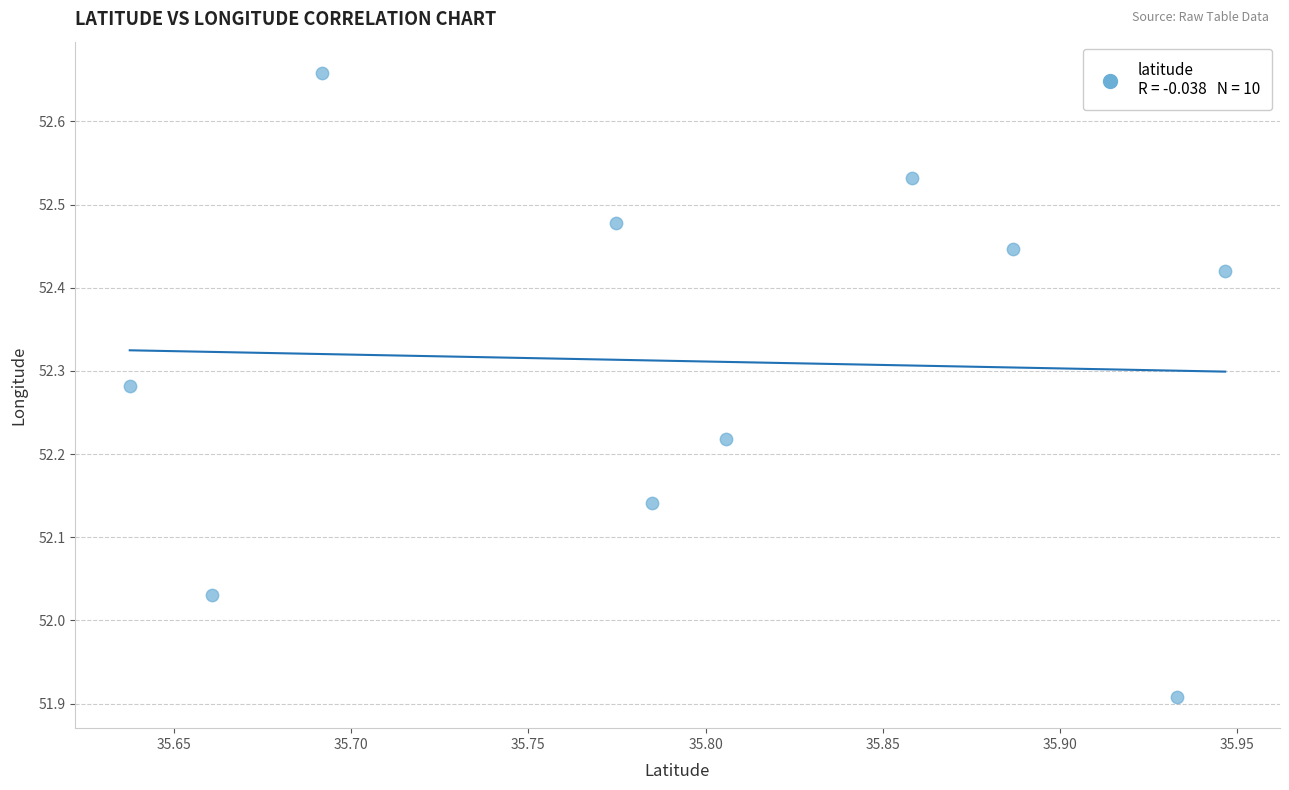

What is the average X value?

35.8